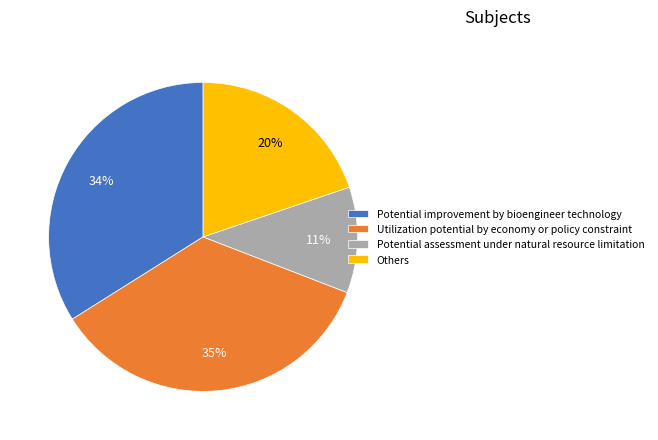

True or false: Potential assessment under natural resource limitation accounts for 25% of the total.

False